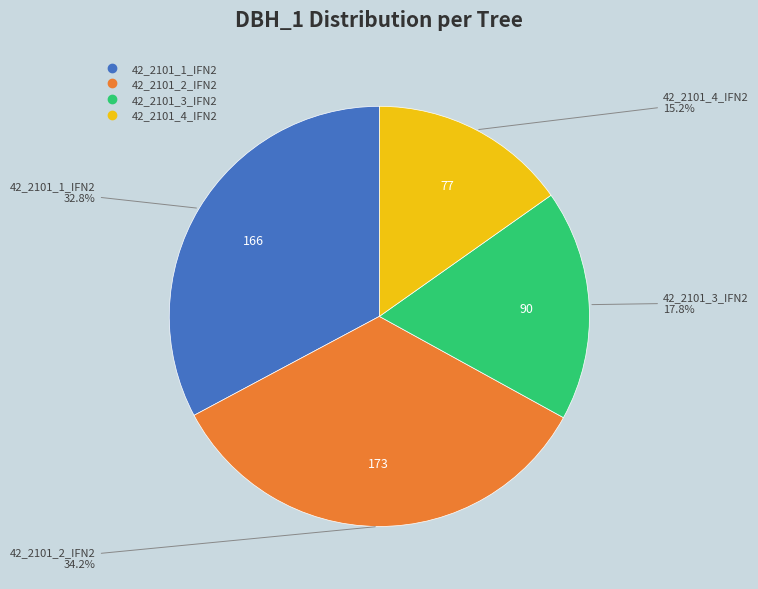

Approximately how many times larger is the value at 42_2101_3_IFN2 compared to 42_2101_4_IFN2?

1.2